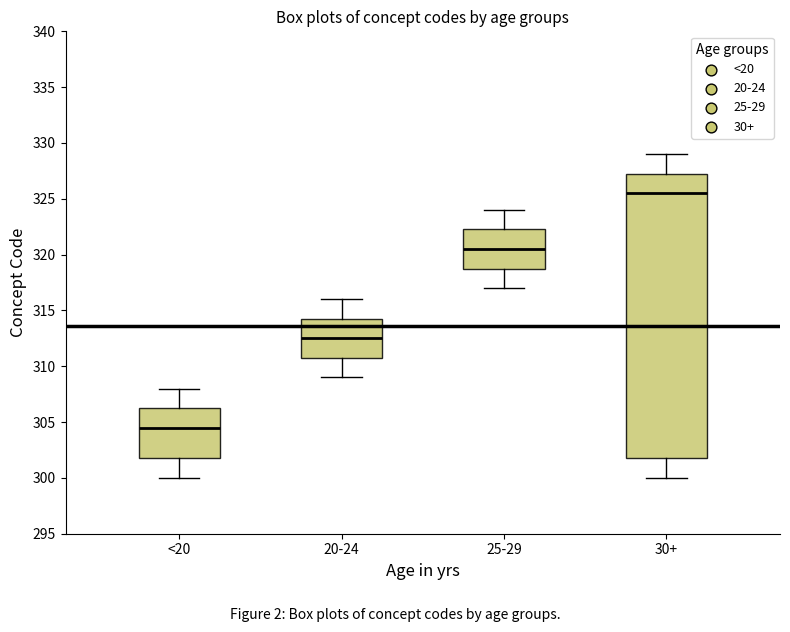

Where does the median line of the box for 20-24 sit on the y-axis? The values are not printed on the chart, so give them approximately, as read against the axis.

312.5